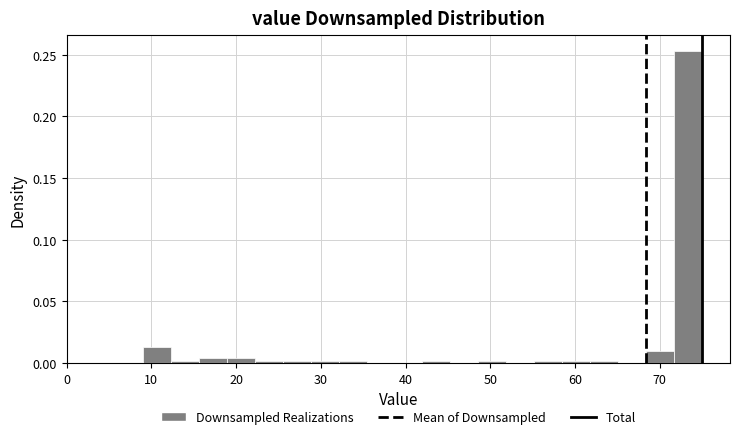

Around what value on the x-axis is the tallest bar? Give the approximate position of its centre, as read against the axis.

73